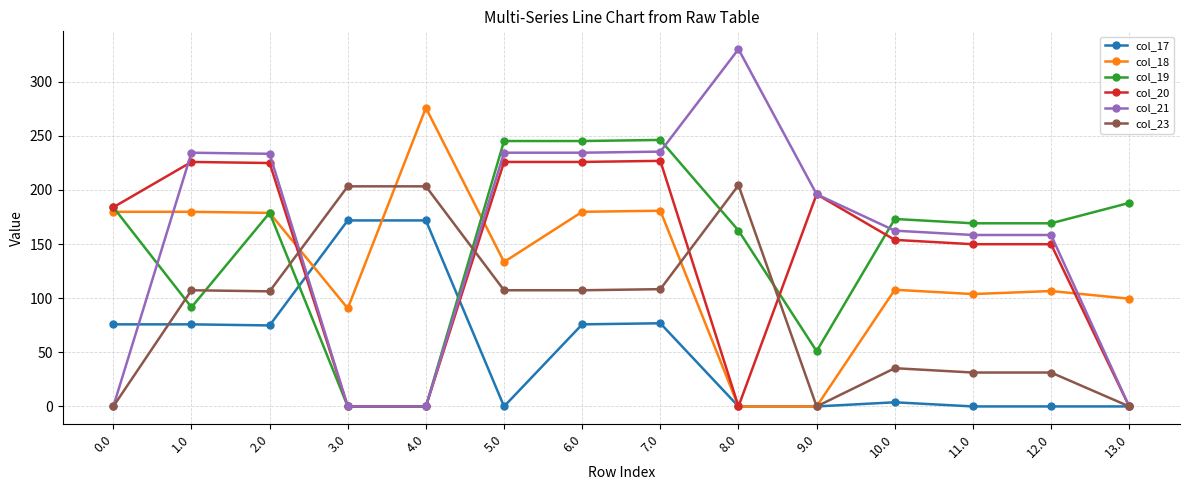

Rank the series by their maximum value, from highest to lowest.

col_21, col_18, col_19, col_20, col_23, col_17